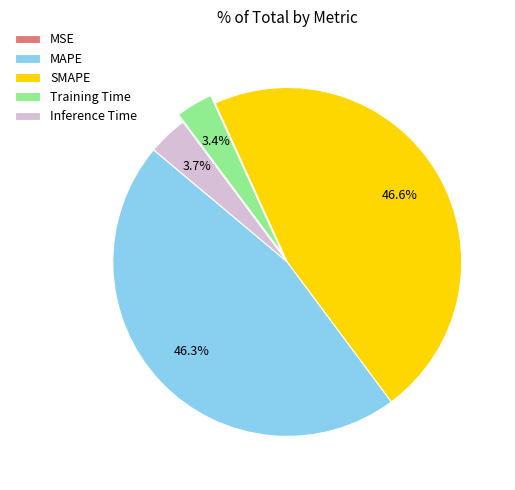

Which has a higher value, MAPE or Inference Time?

MAPE